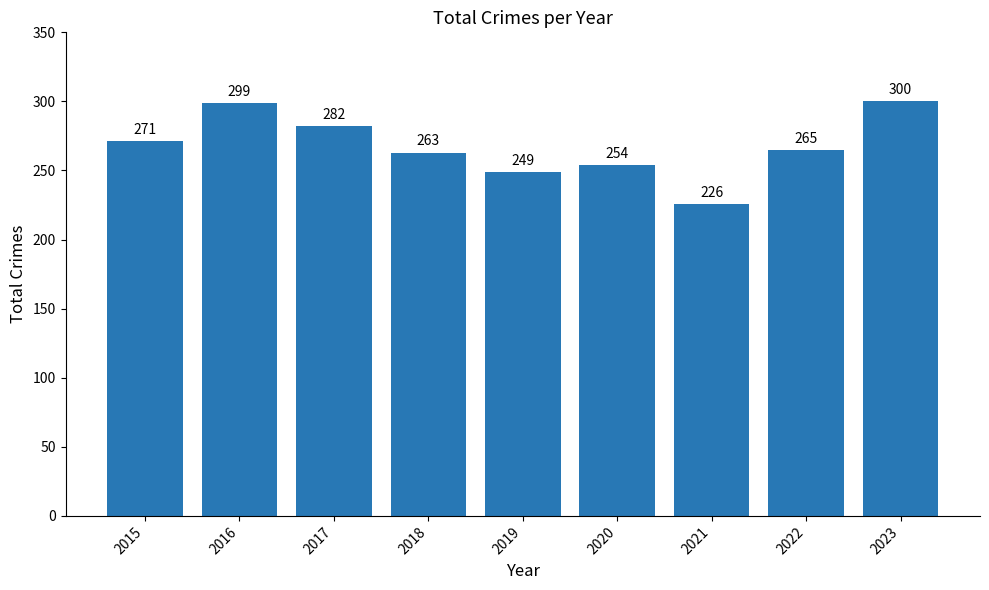

The value at 2019 is 142. True or false?

False